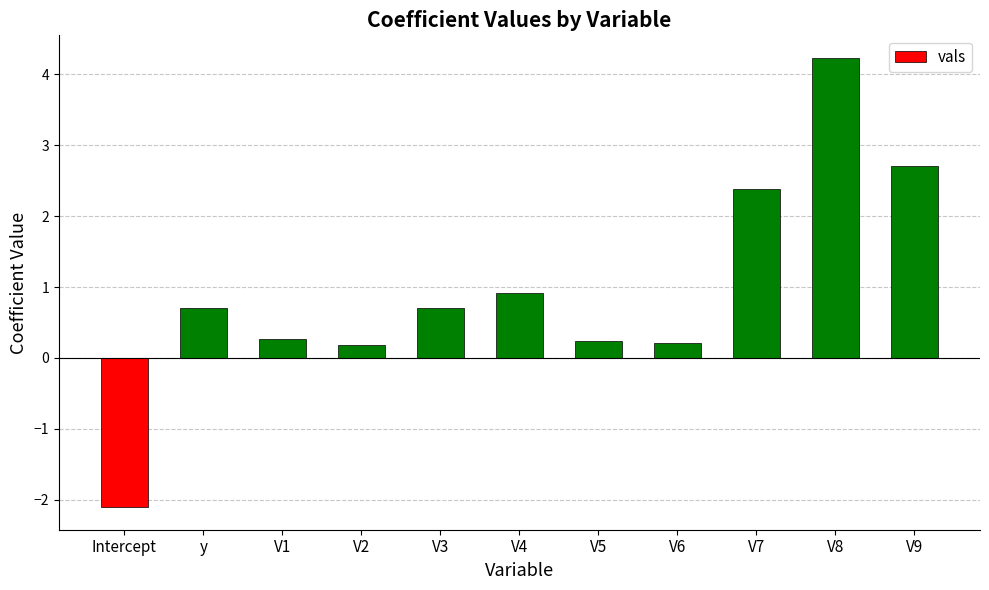

What is the label of the 3rd bar from the right?

V7